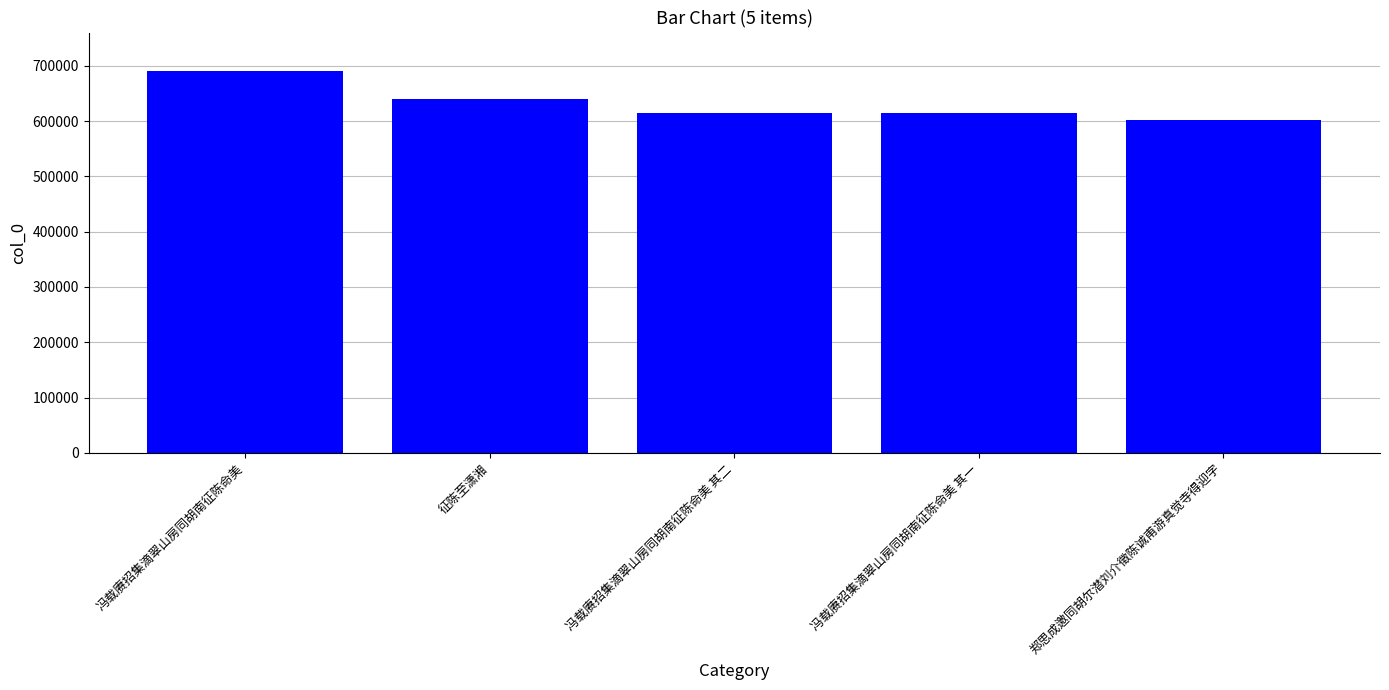

What is the change in value from 冯载赓招集滴翠山房同胡南征陈命美 其二 to 冯载赓招集滴翠山房同胡南征陈命美 其一?

-1